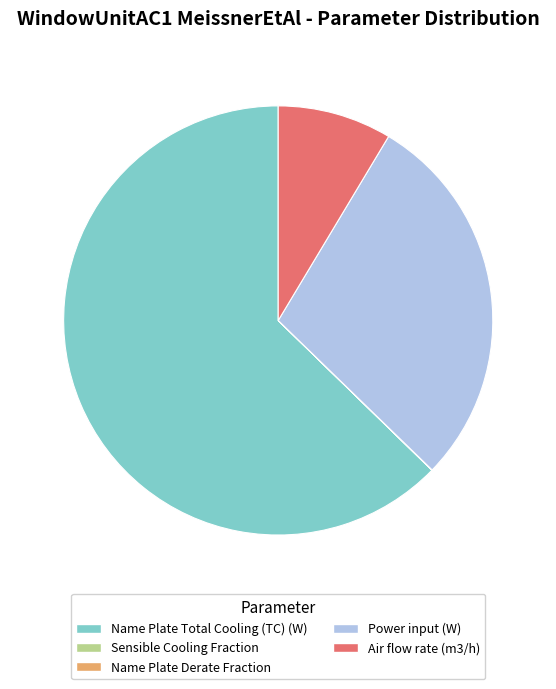

Does any single category account for the majority?

Yes